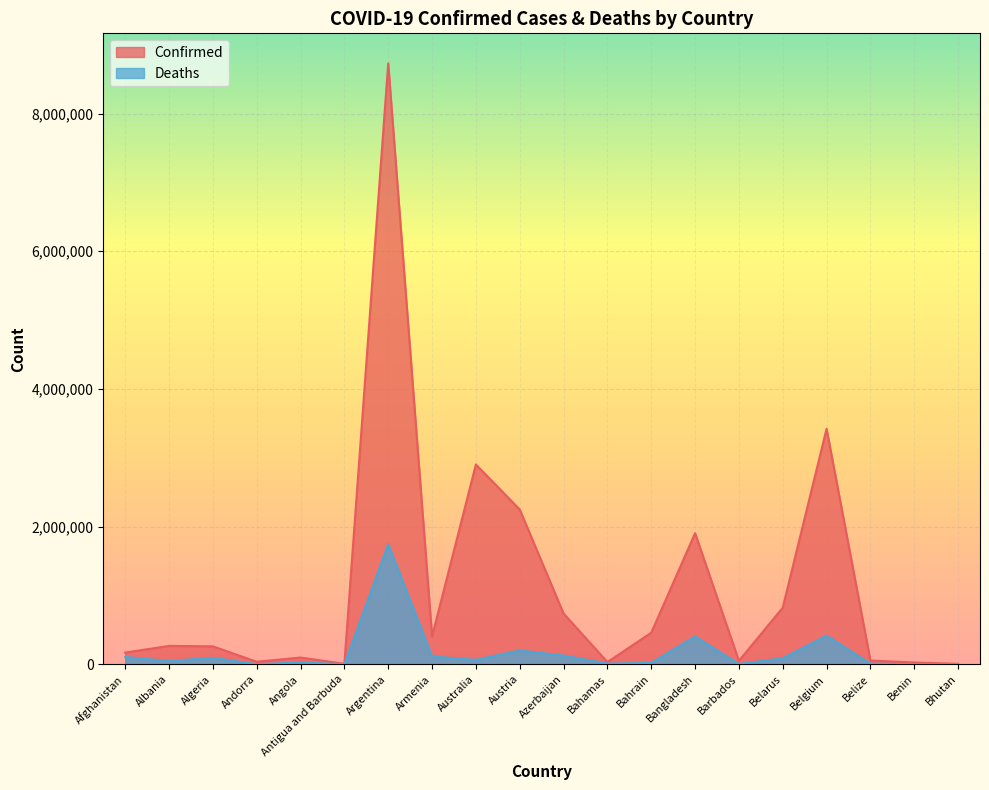

What is the sum of the Confirmed values at Belgium and Armenia?

3825886.0